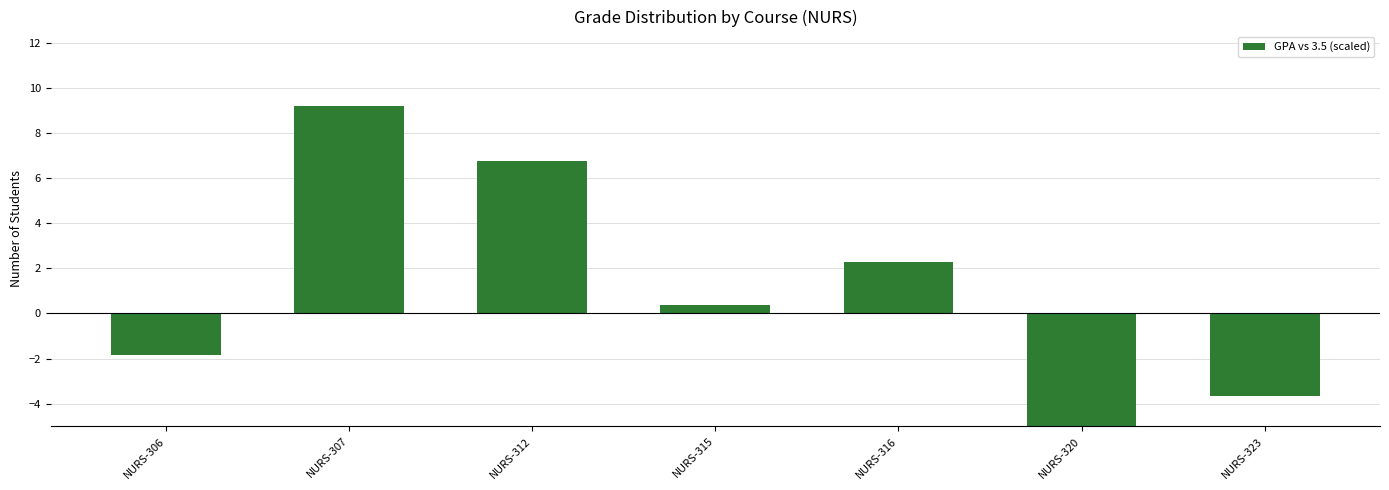

True or false: the data shows -0.7 at NURS-306.

False